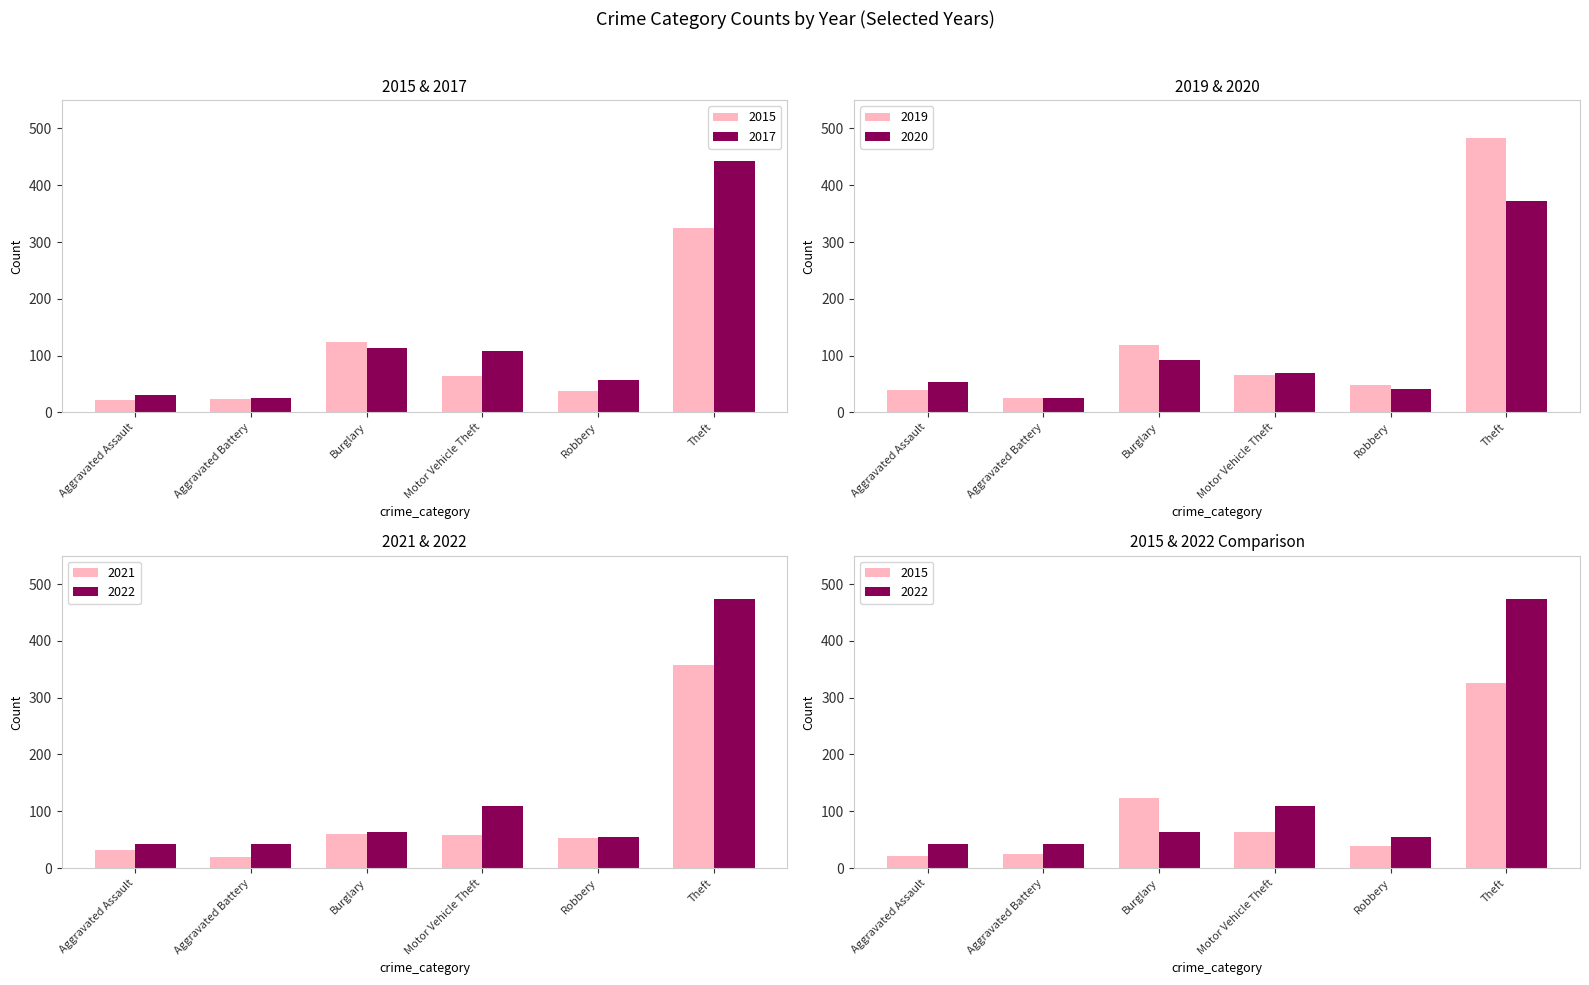

What position from the left is Theft?

6